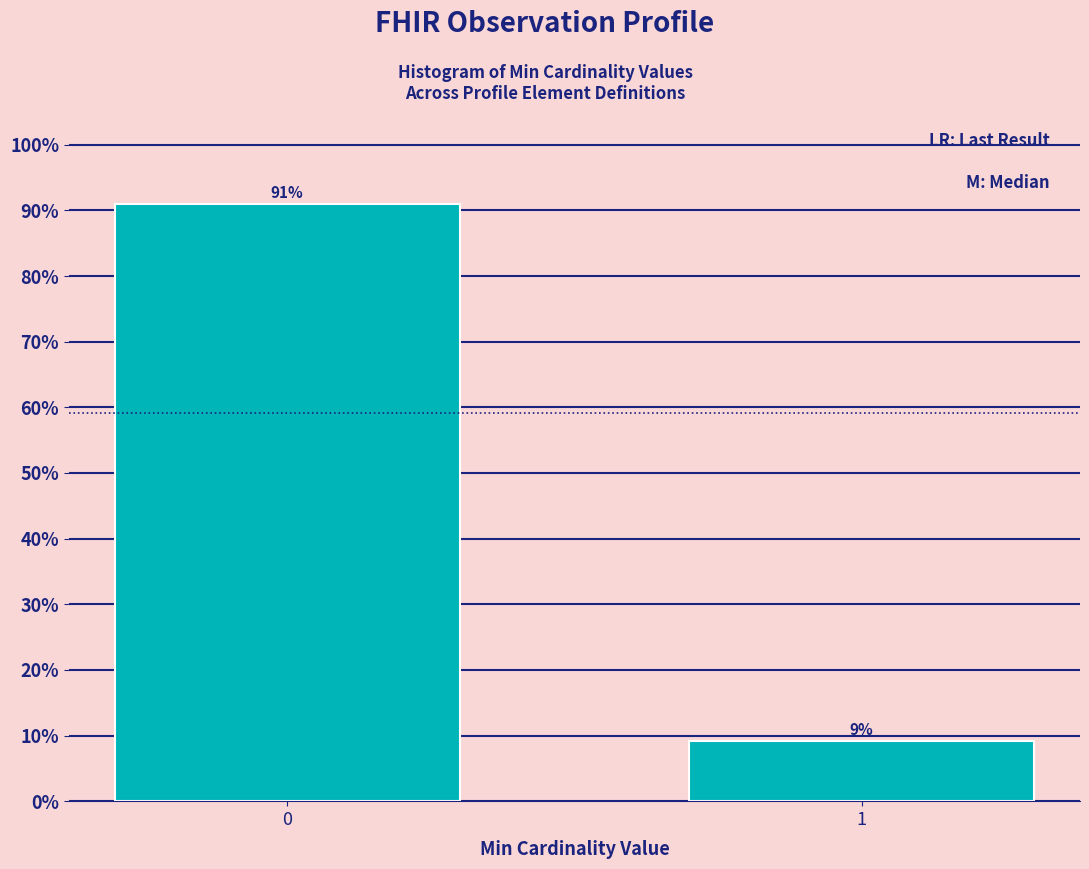

What is the maximum value shown in the chart?

90.9